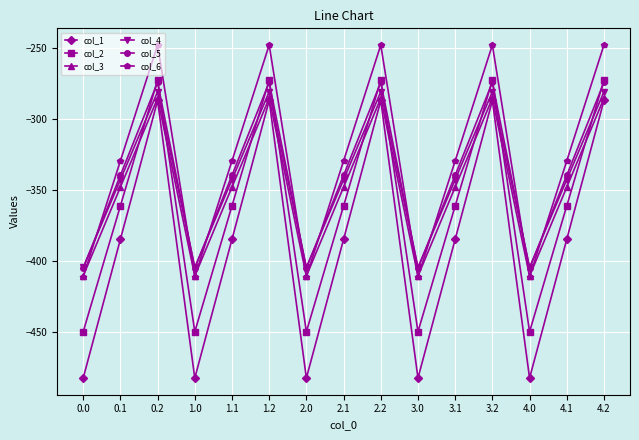

Is it true that col_6 equals -248.1 at 4.2?

True